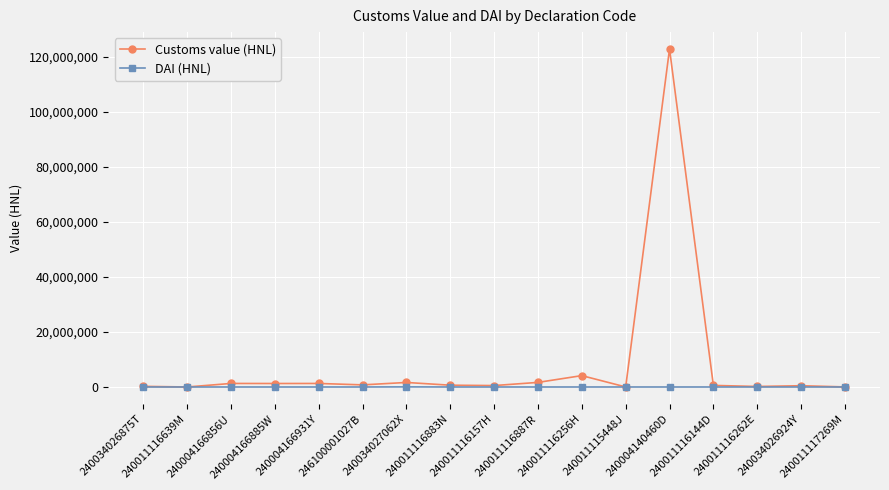

What is the maximum value shown in the chart?

122870195.2